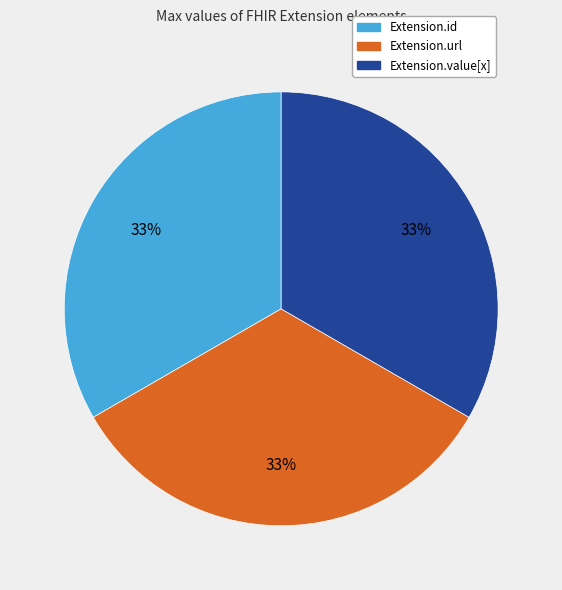

Is there a majority slice in this chart?

No